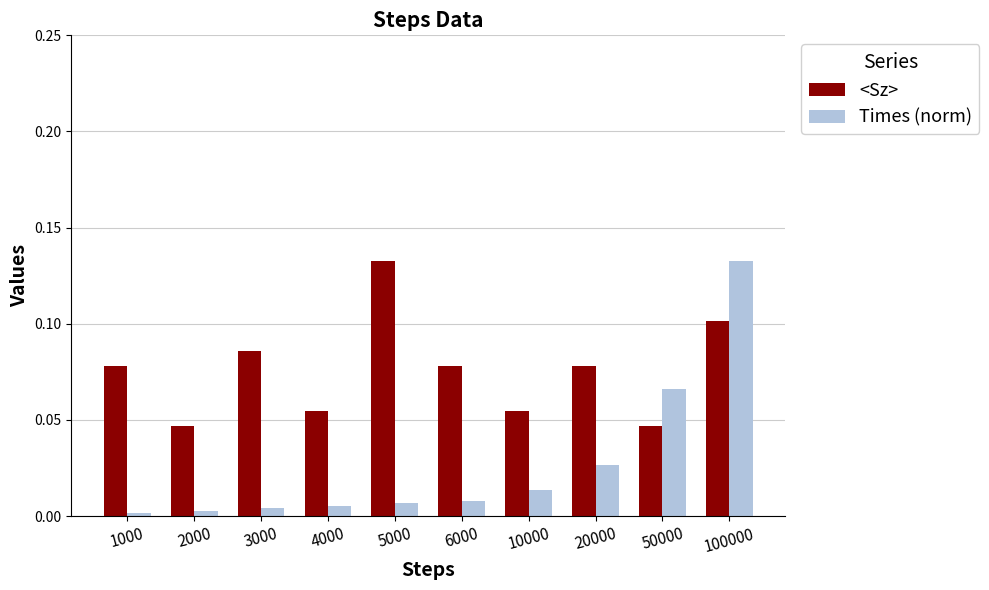

Which series has the largest range (max minus min)?

Times (norm)